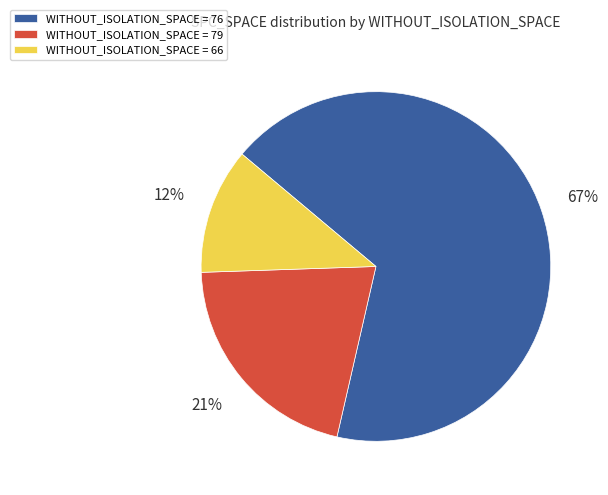

Is there a majority slice in this chart?

Yes